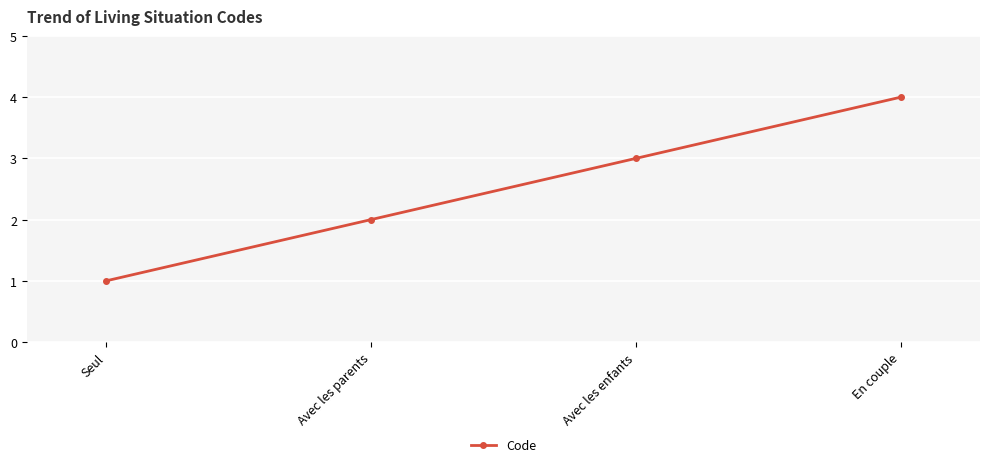

Reading left to right, extract all data points from this chart.

1	2	3	4